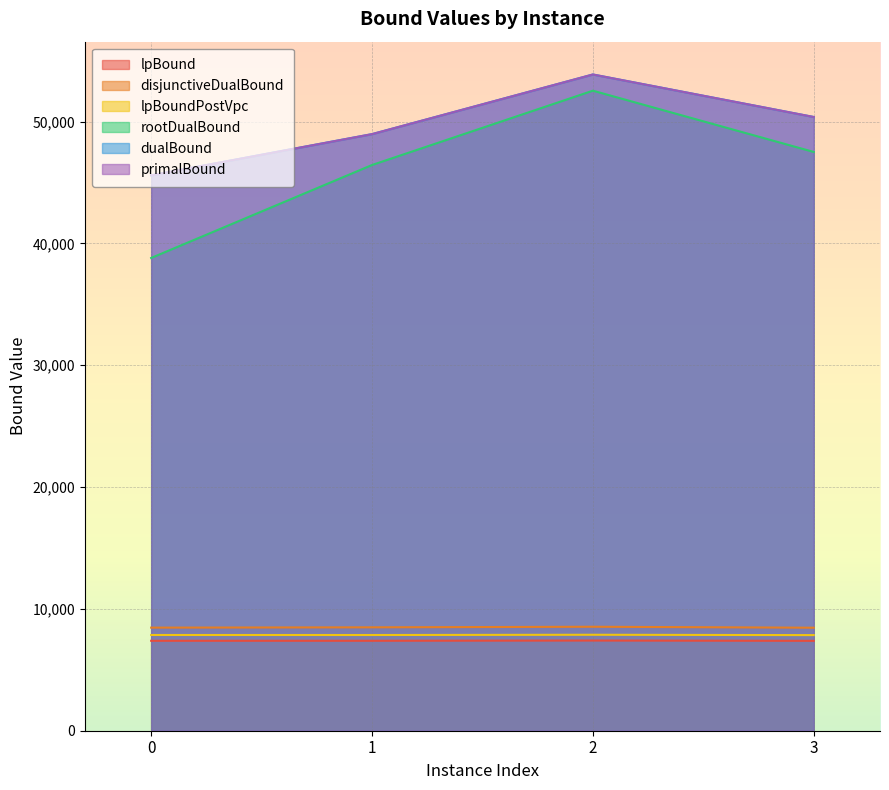

At which label is primalBound closest to 49733?

3